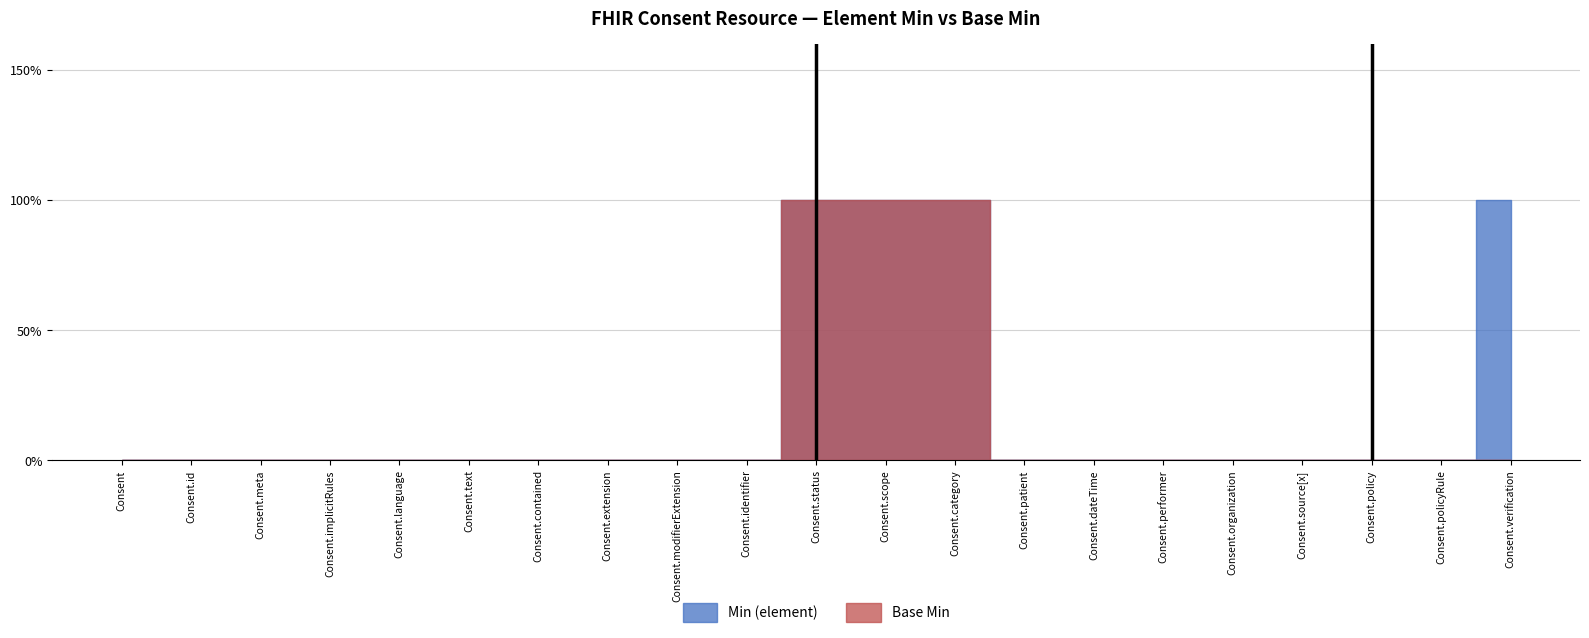

Which series changed the most between Consent.meta and Consent.performer?

Min (element)